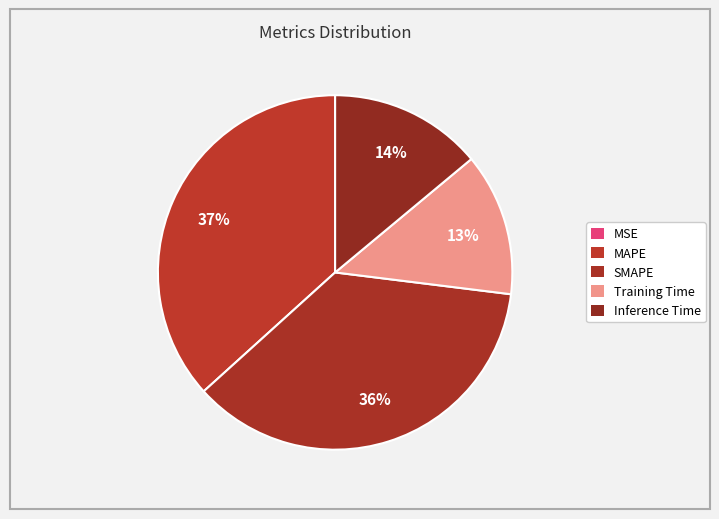

To the nearest percent, what portion does Training Time represent?

13%